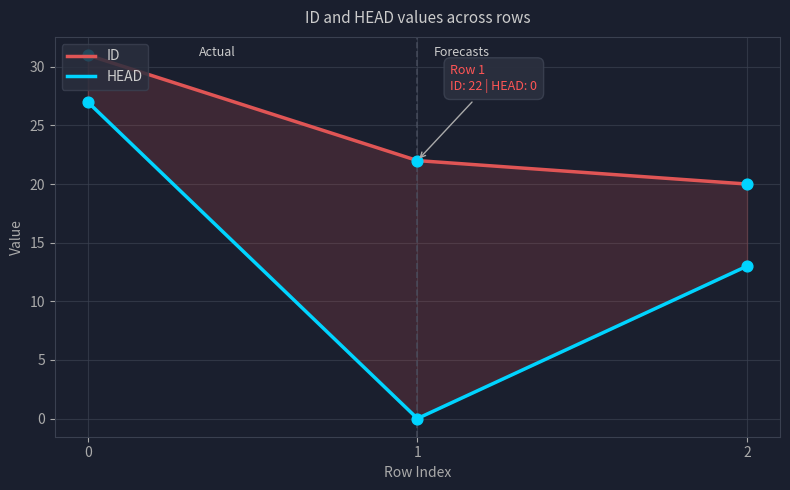

Which series has the largest total across all categories?

ID